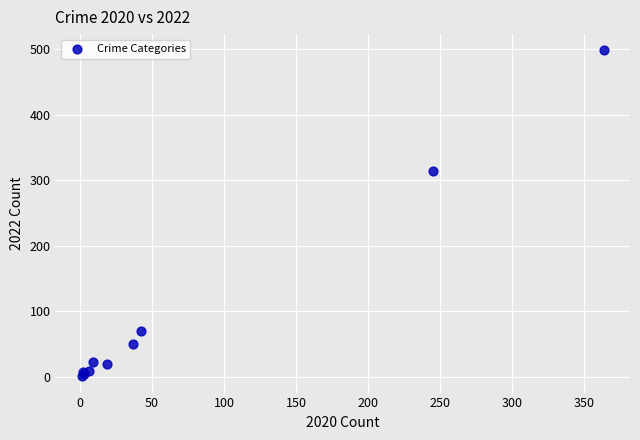

What Y value in the scatter plot is closest to 249?

314